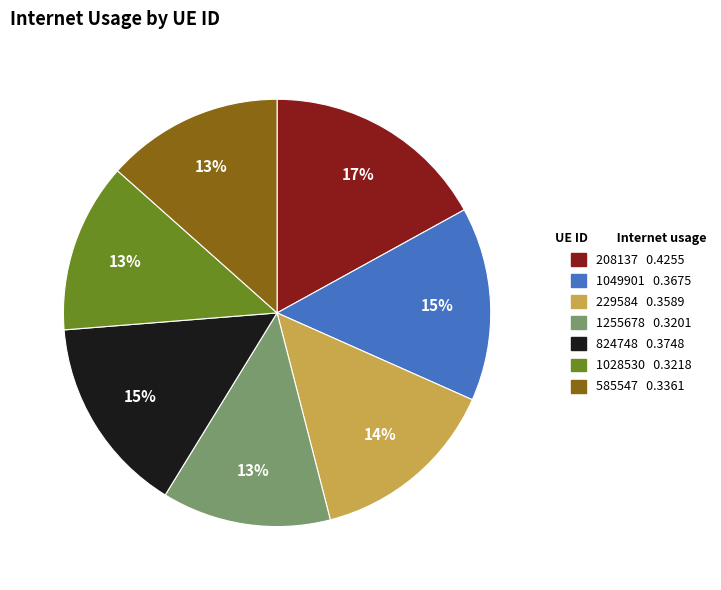

Does 1028530 account for over 50% of the chart?

No